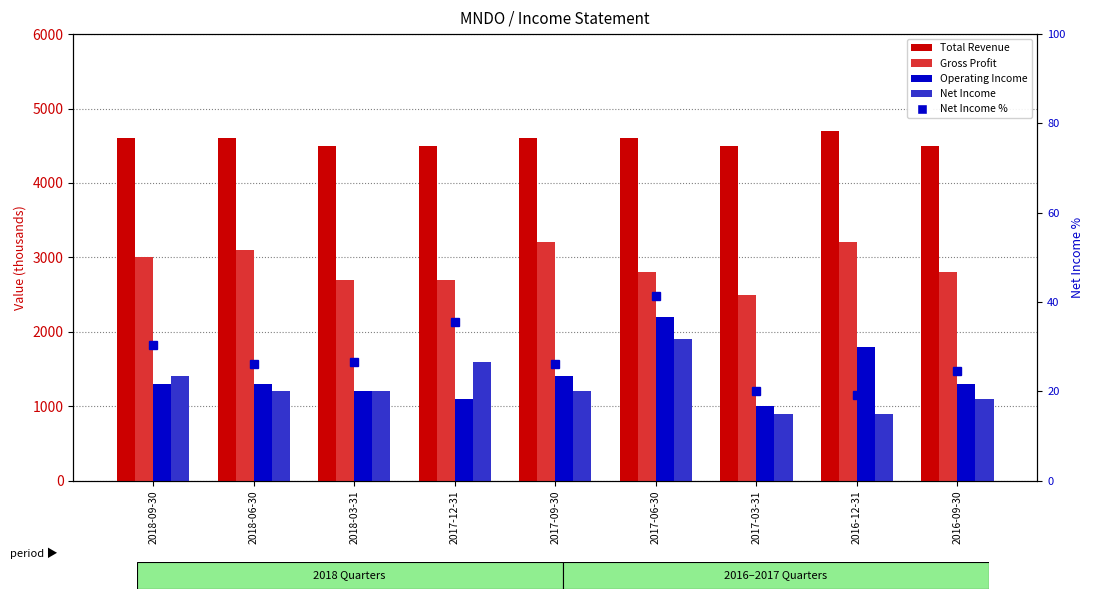

What is the label of the 8th bar from the left?

2016-12-31